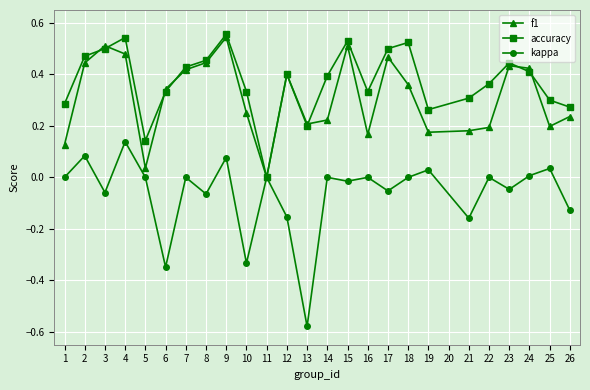

Rank the series by their maximum value, from lowest to highest.

kappa, f1, accuracy